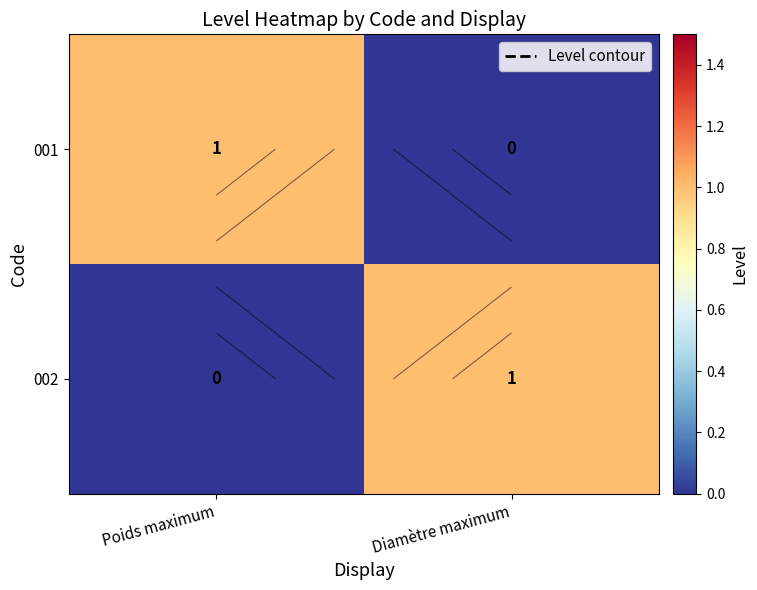

What is the total value across all series at Diamètre maximum?

1